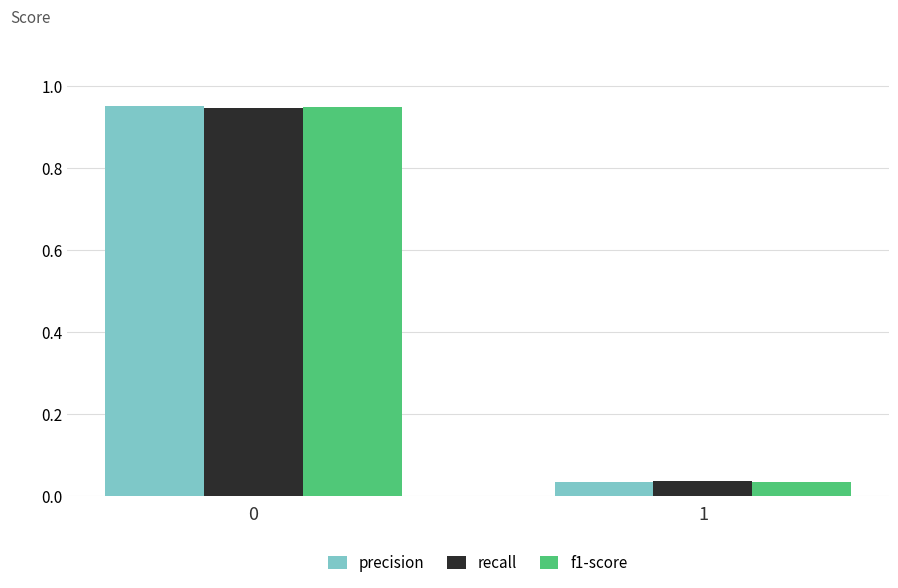

Is the value of recall at 0 greater than the value of f1-score at 1?

Yes